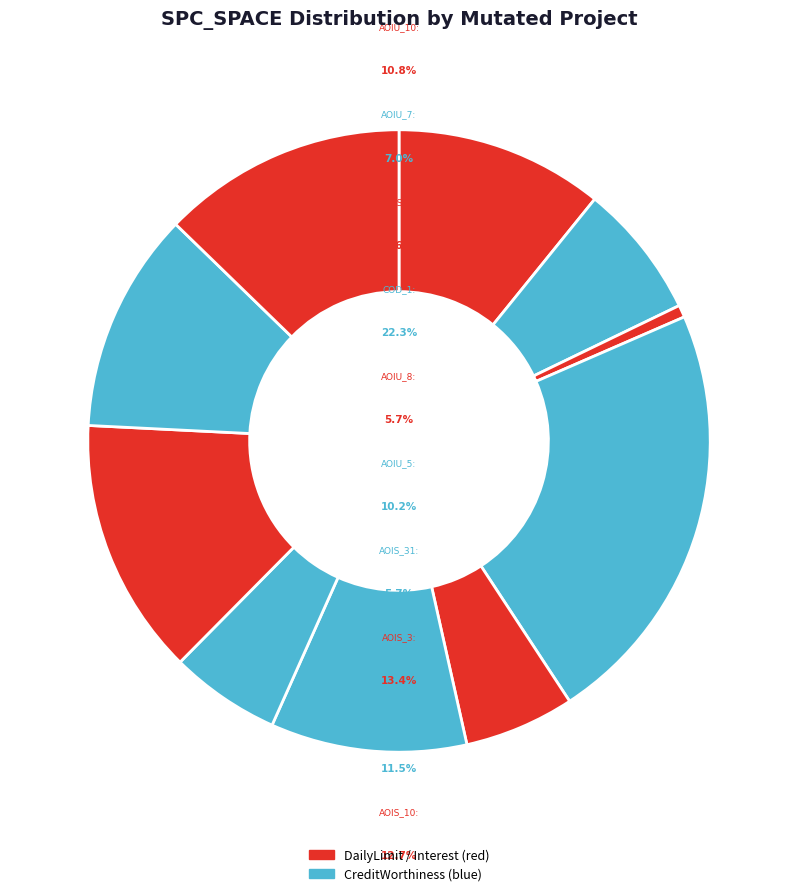

To the nearest percent, what is the average slice percentage?

9%